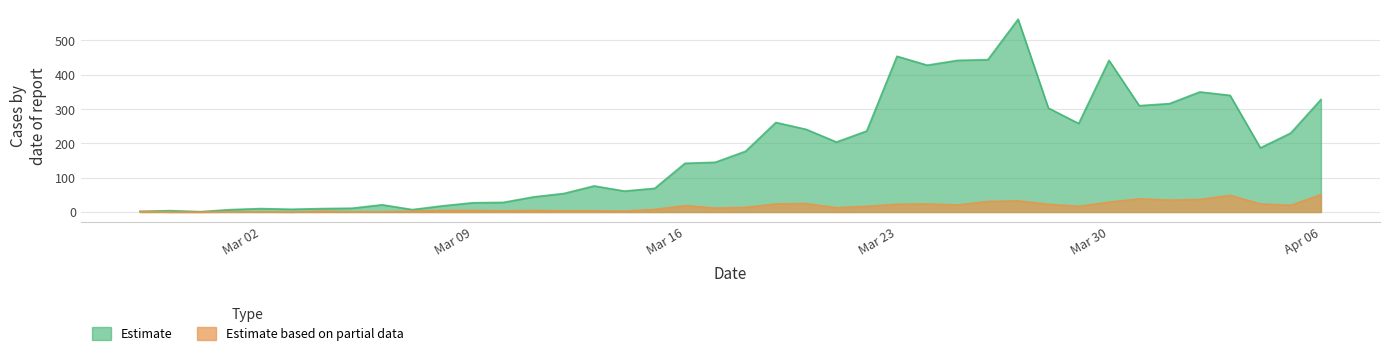

Which series has the largest total across all categories?

Estimate